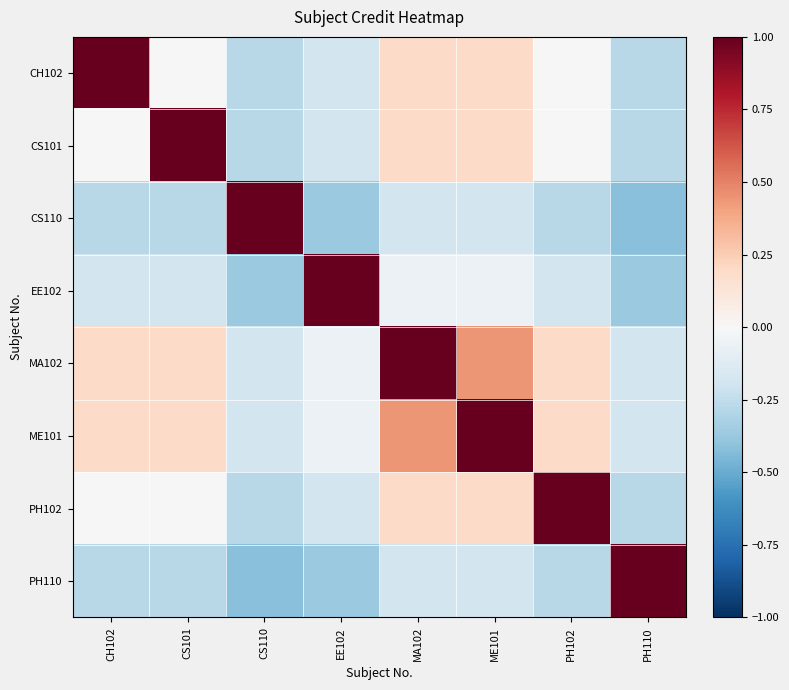

At how many categories does at least one series exceed 0?

8